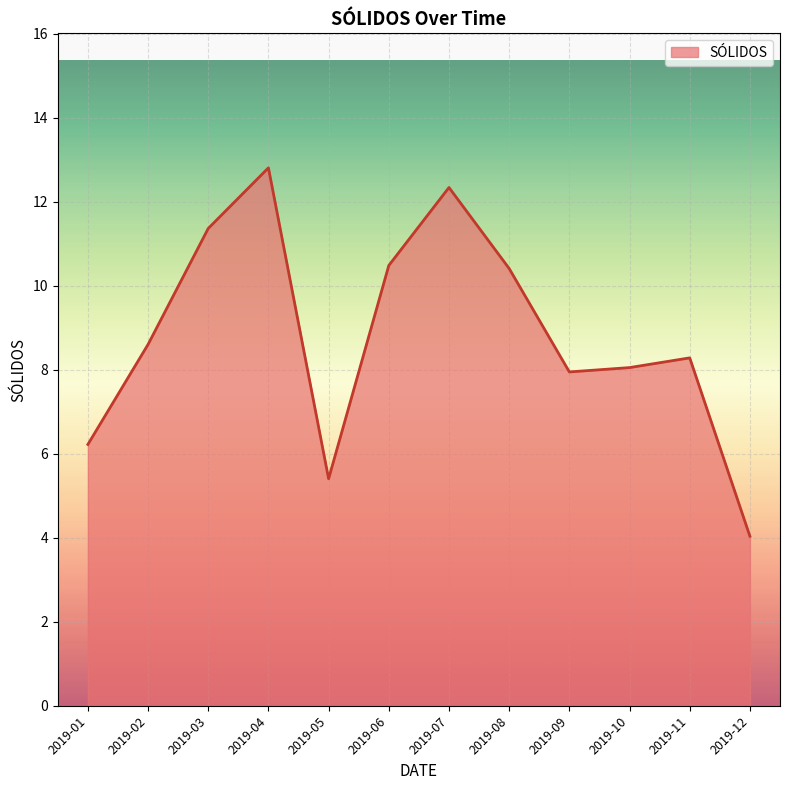

What is the difference between the maximum and minimum values?

8.8